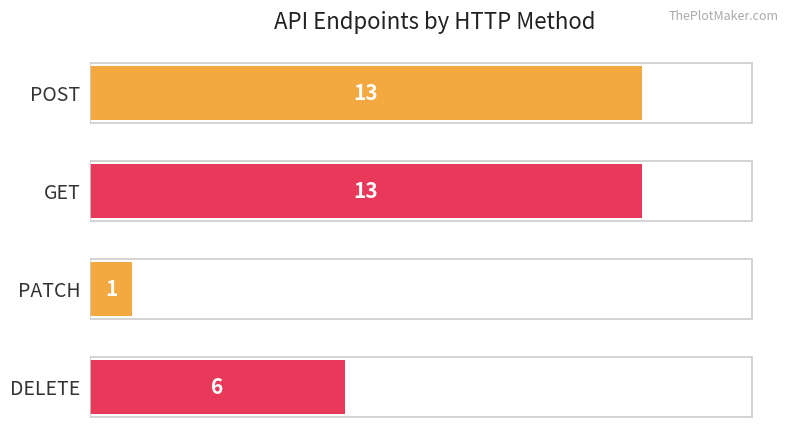

What is the difference between the second highest and second lowest values?

7